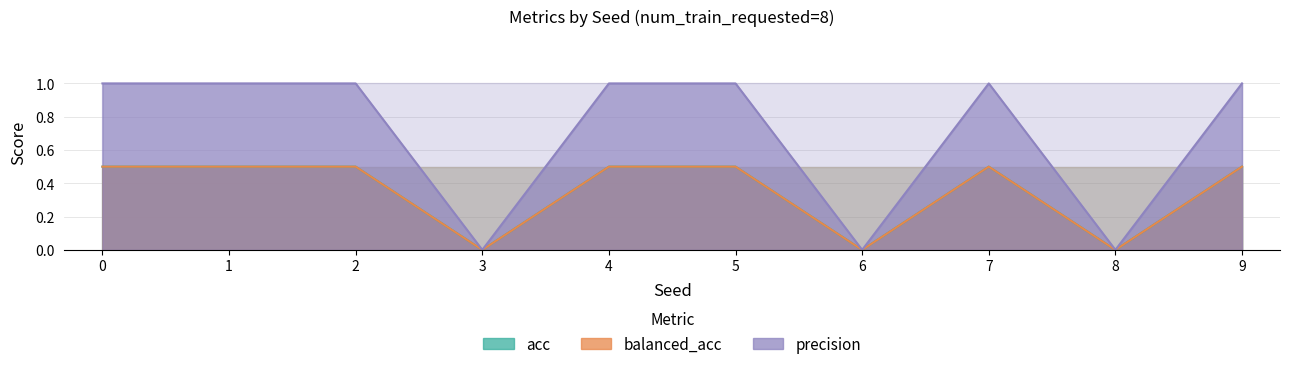

How many lines are shown in the chart?

3